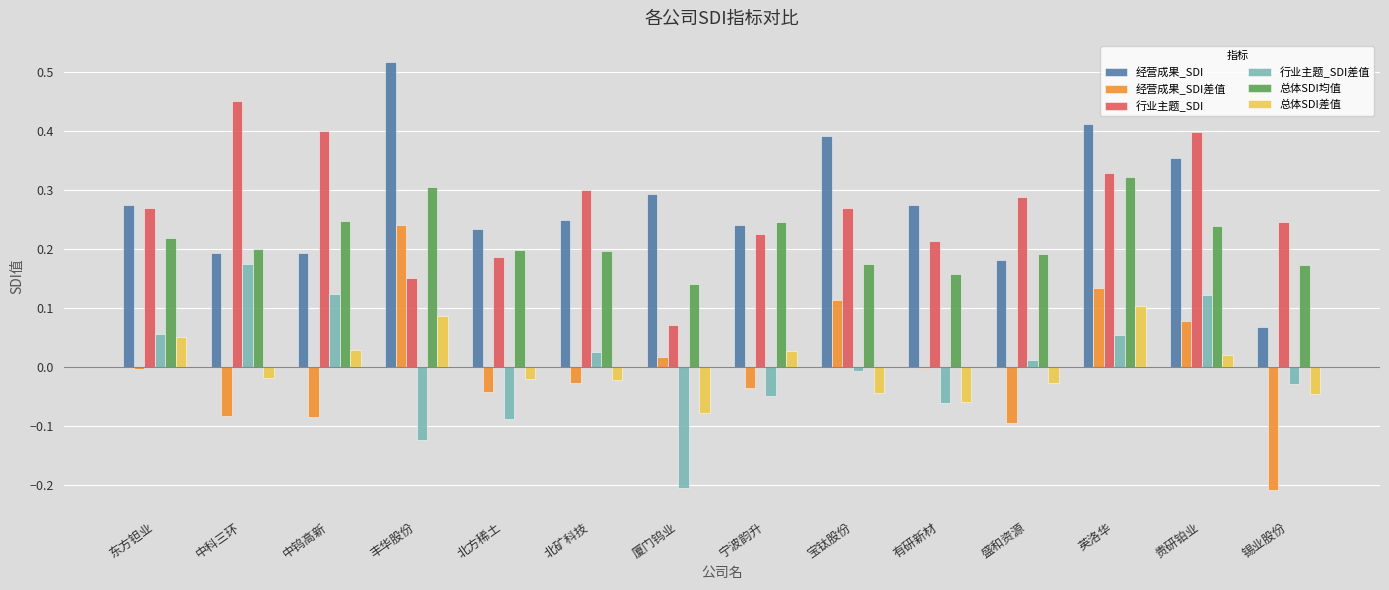

How many values in the 总体SDI差值 series exceed 0?

6